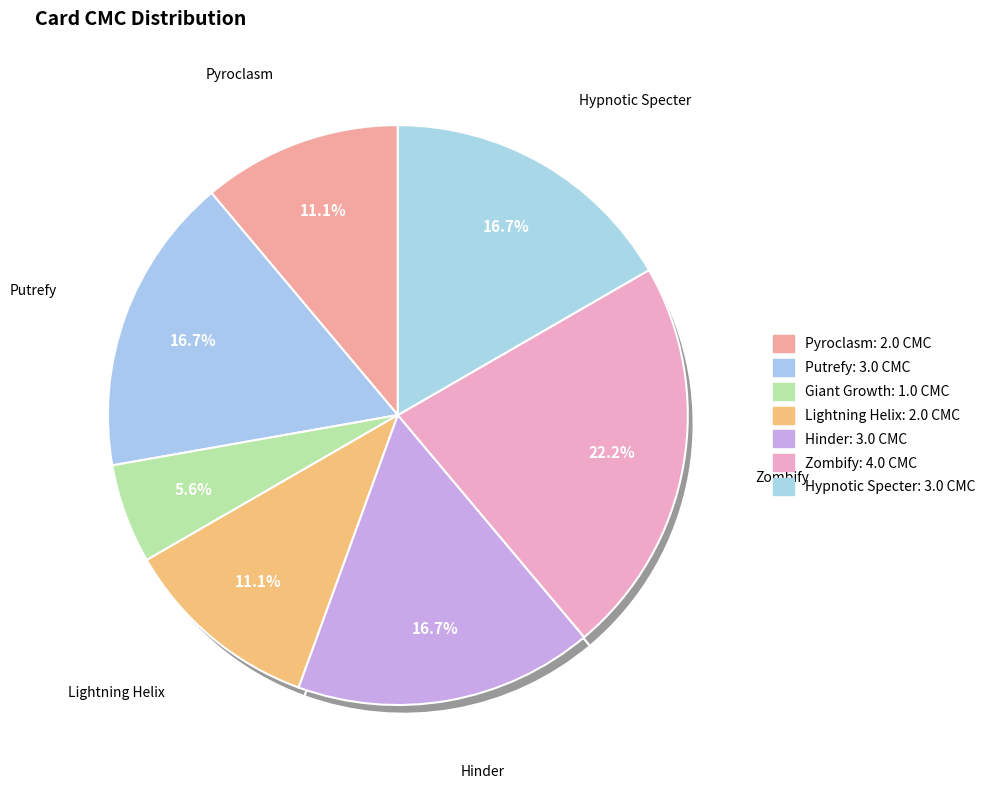

Is it true that Pyroclasm is 11% of the pie?

True